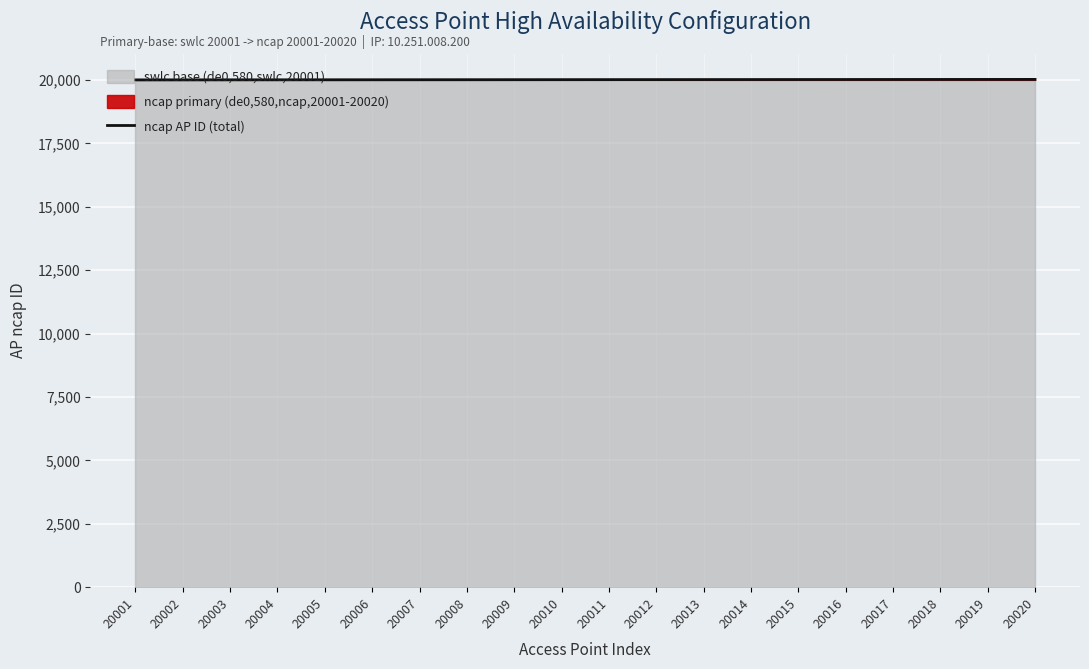

Is it true that ncap AP ID (total) equals 27555 at 20012?

False